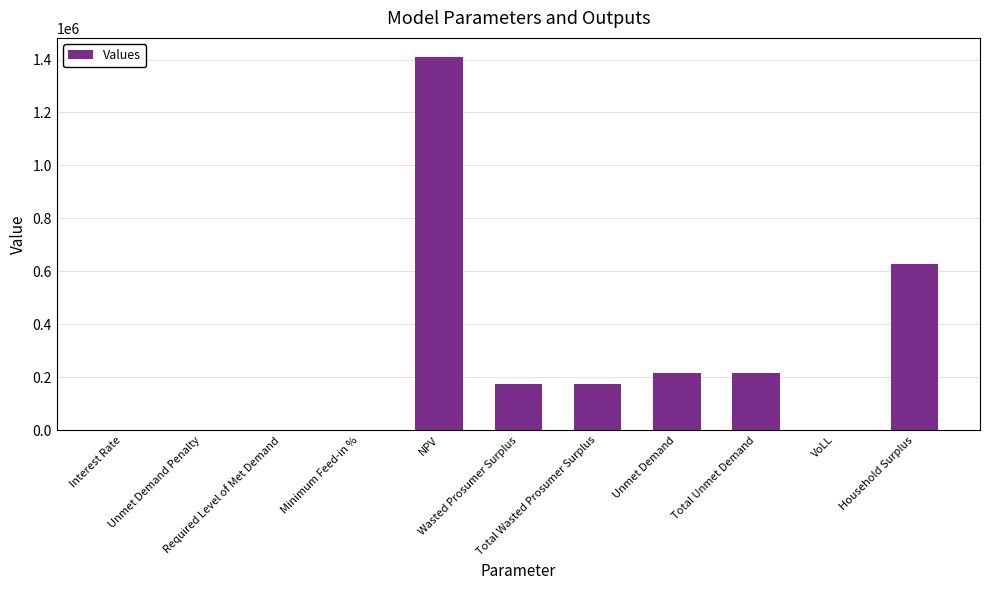

What is the greatest value displayed?

1411260.2